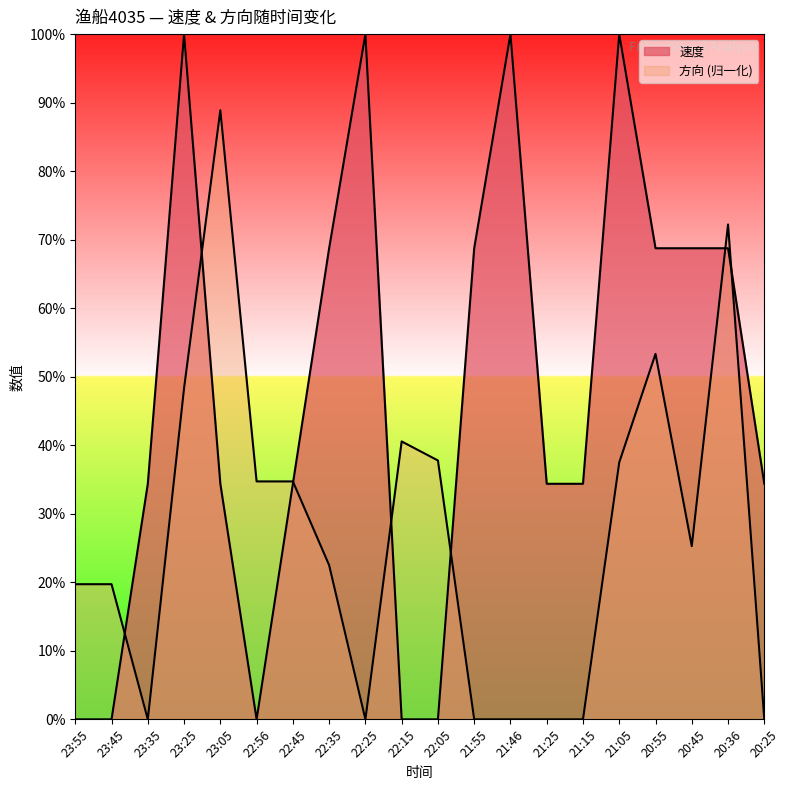

In 方向, how many points are lower than both neighbors (excluding endpoints)?

3